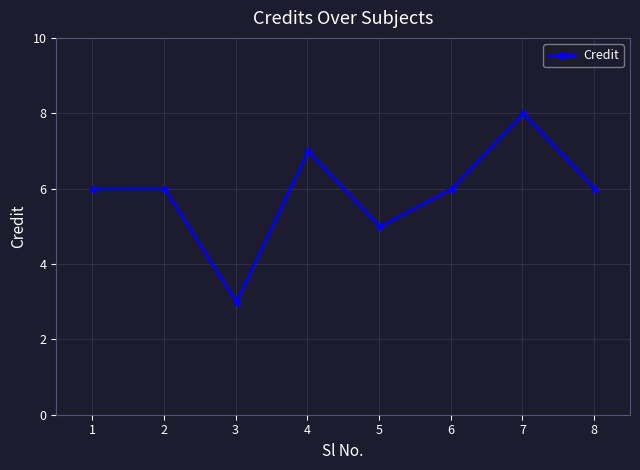

What is the change in value from 2 to 3?

-3